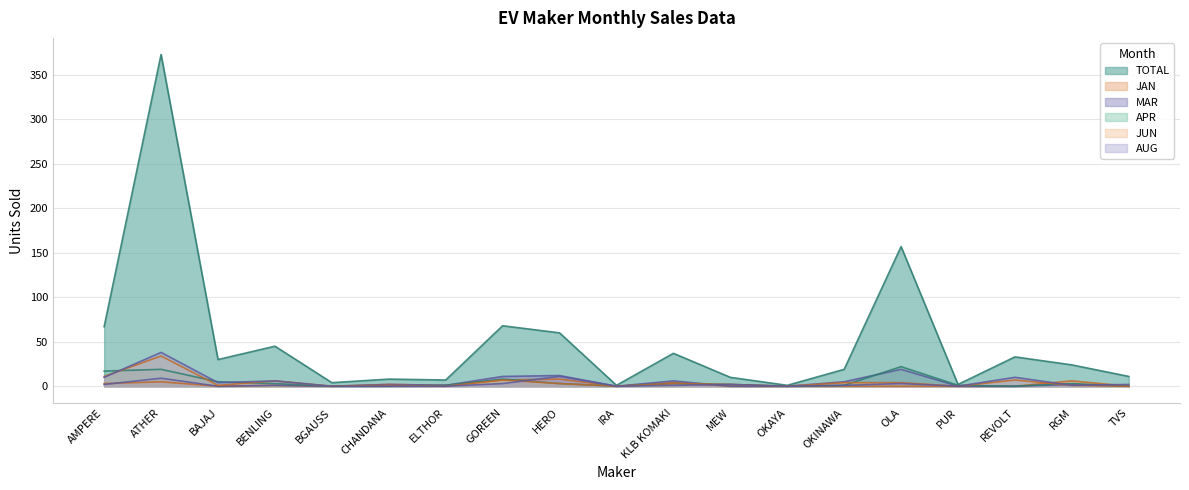

How many categories are shown in the chart?

19